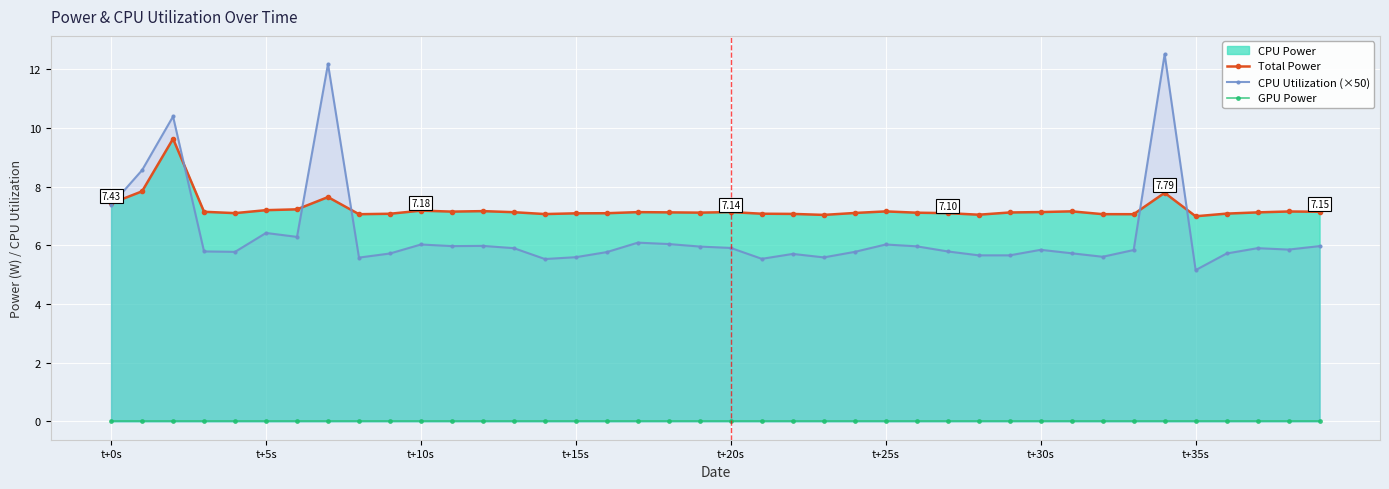

Which category has the highest value across all series?

34